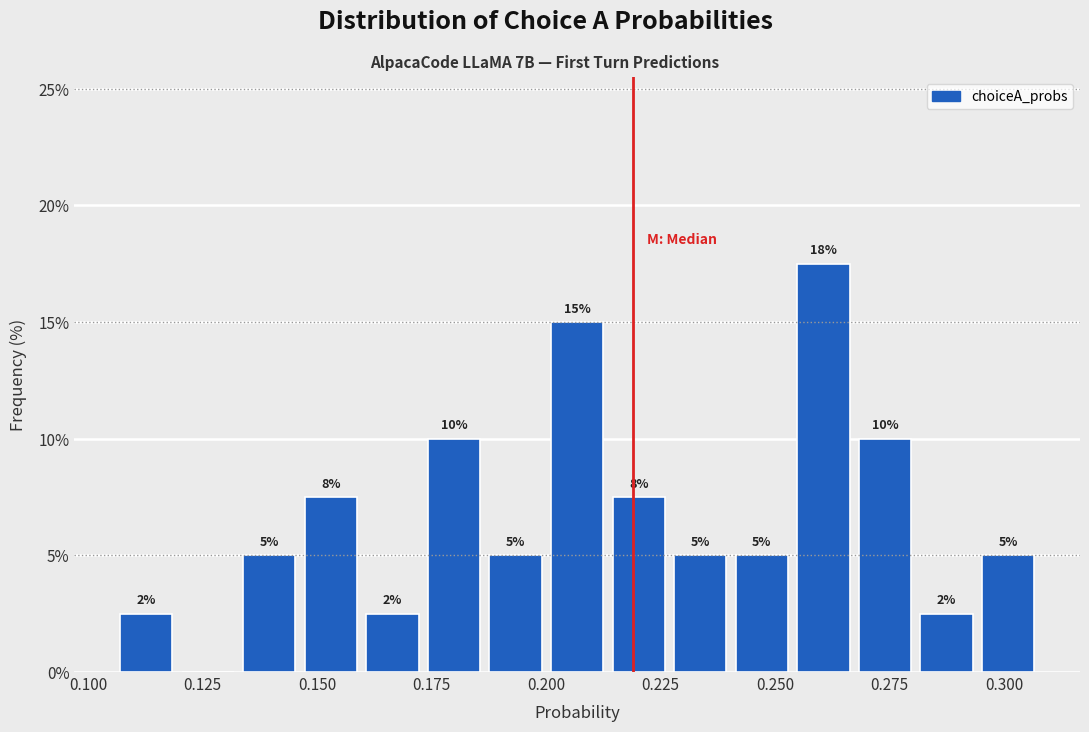

Around what value on the x-axis is the tallest bar? Give the approximate position of its centre, as read against the axis.

0.260